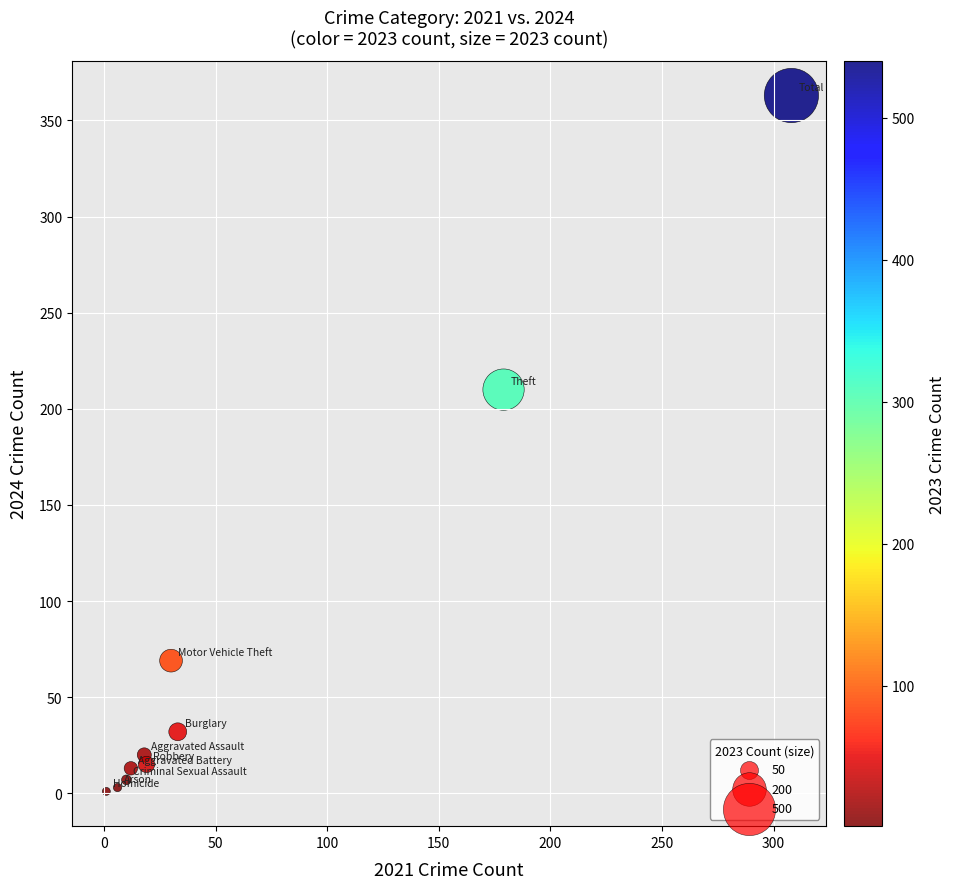

What is the average X value?

62